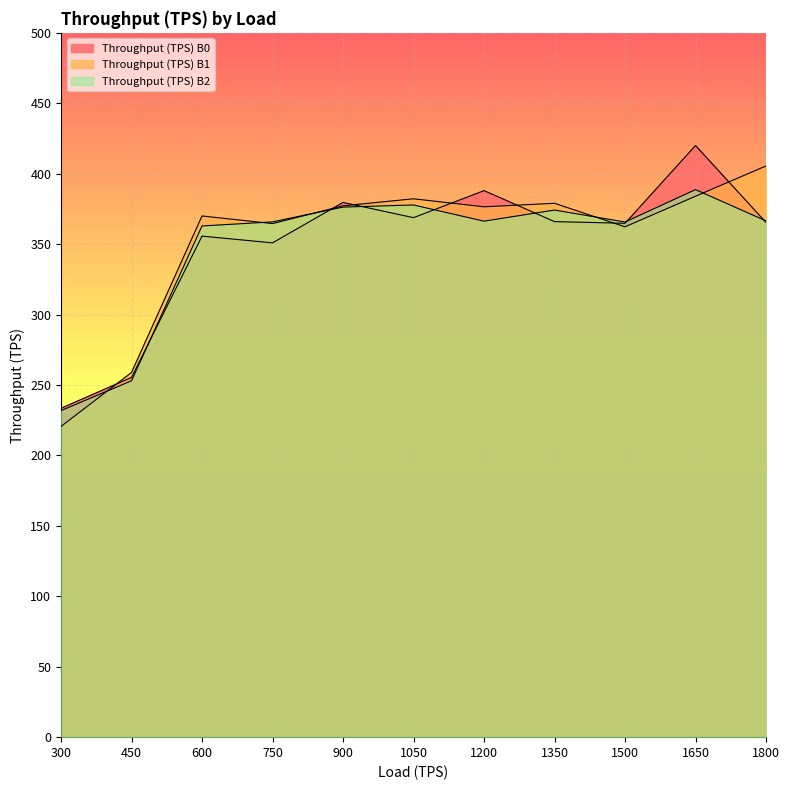

True or false: Throughput (TPS) B1 and Throughput (TPS) B0 cross at least once.

True